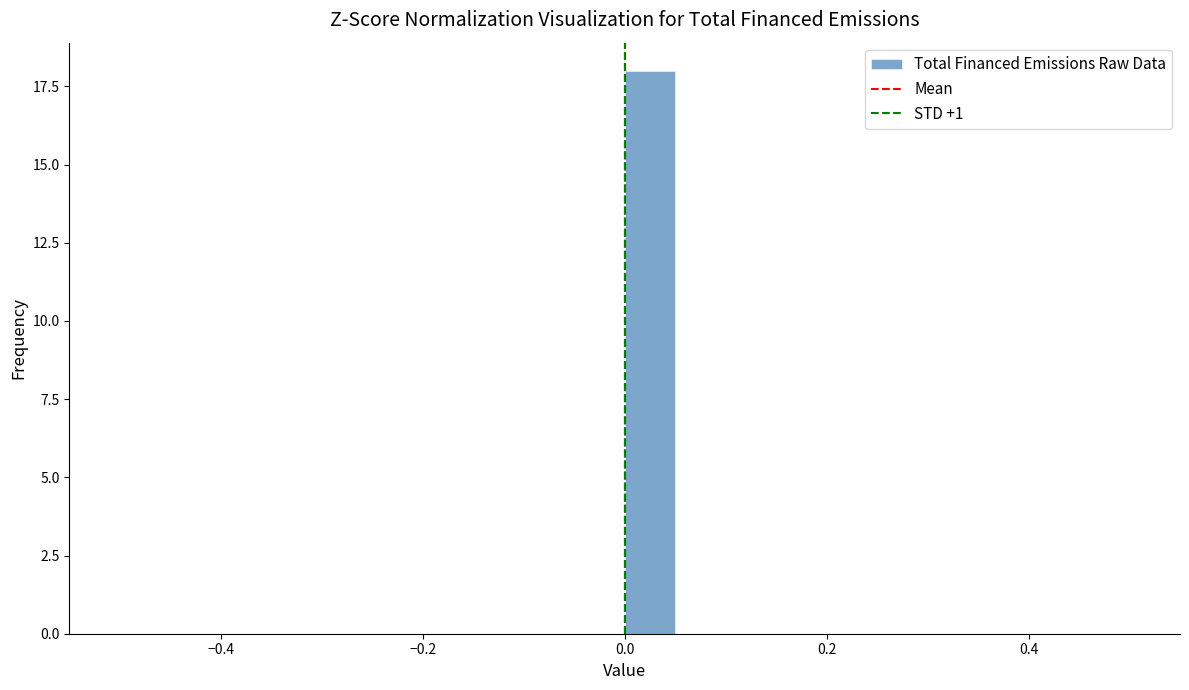

Read against the x-axis, roughly where is the centre of the tallest bar?

0.02